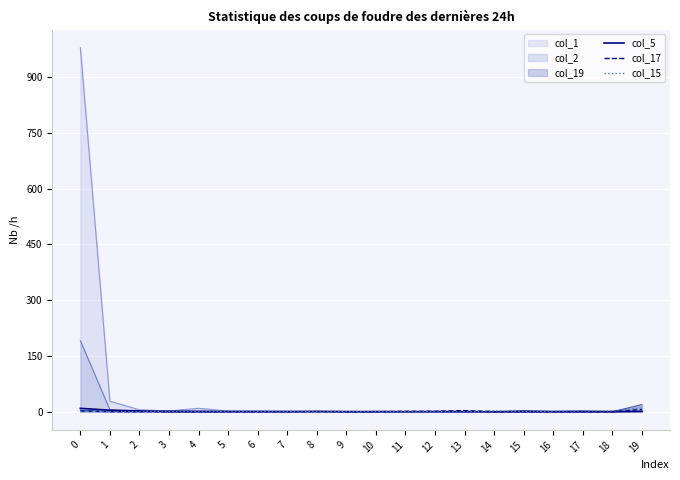

Rank the categories by col_5 value from highest to lowest.

0, 1, 2, 8, 19, 3, 4, 5, 6, 7, 9, 10, 11, 12, 13, 14, 15, 16, 17, 18